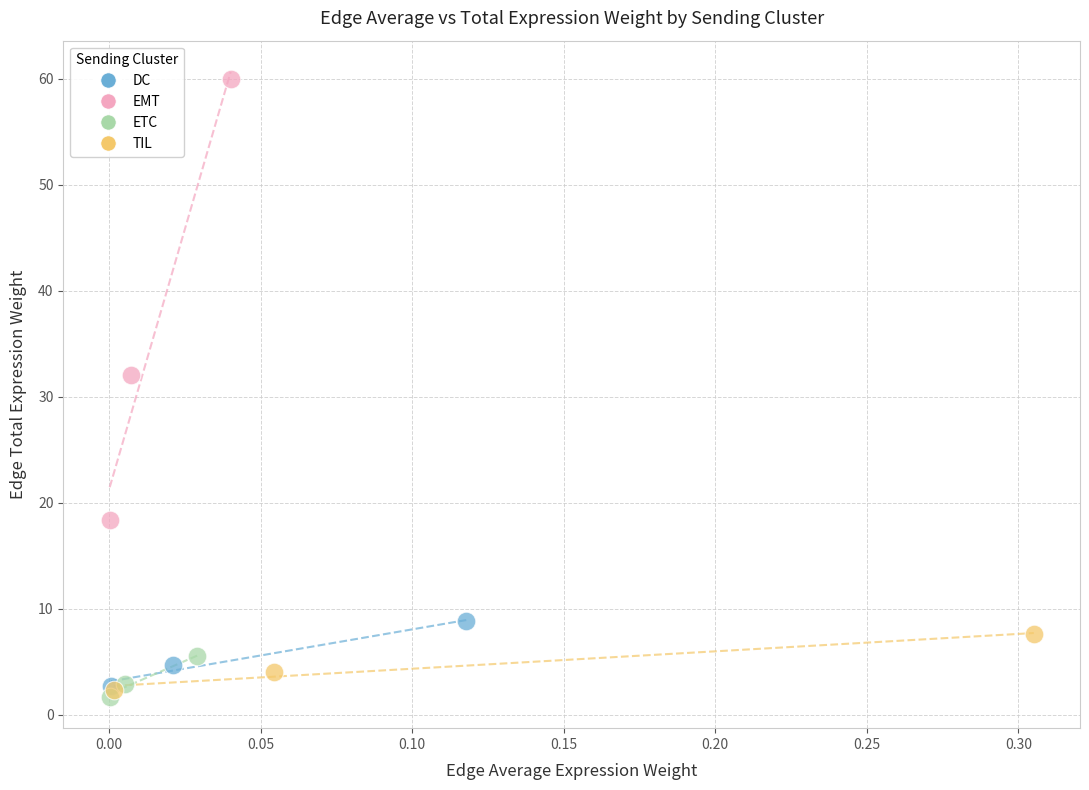

Which series has the widest spread of Y values?

EMT